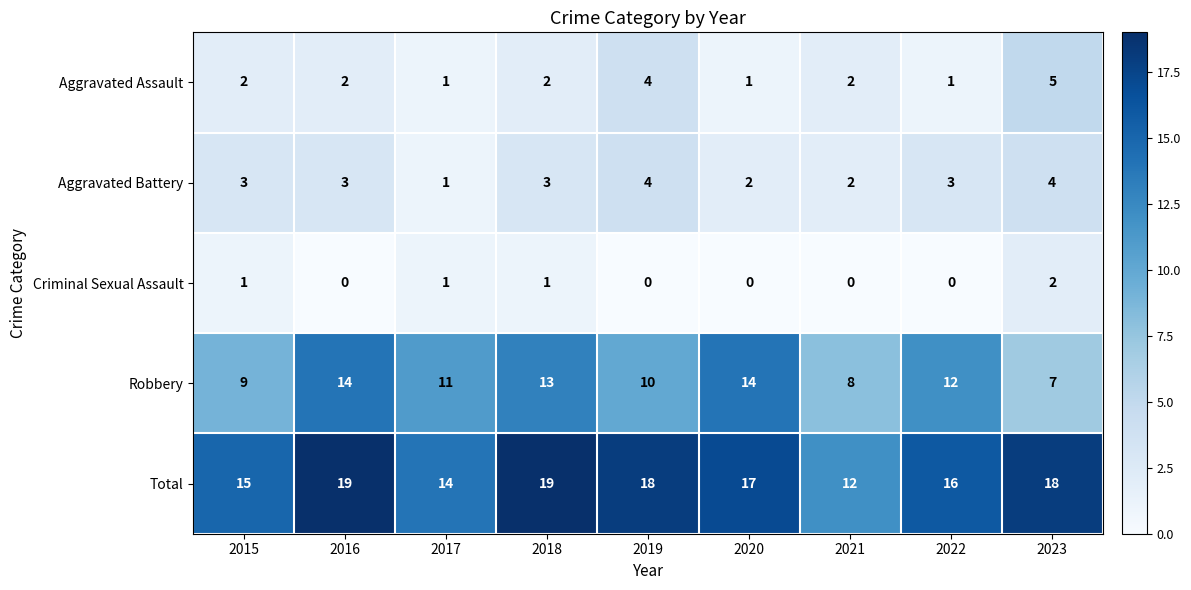

Is it true that Criminal Sexual Assault equals 0 at 2018?

False